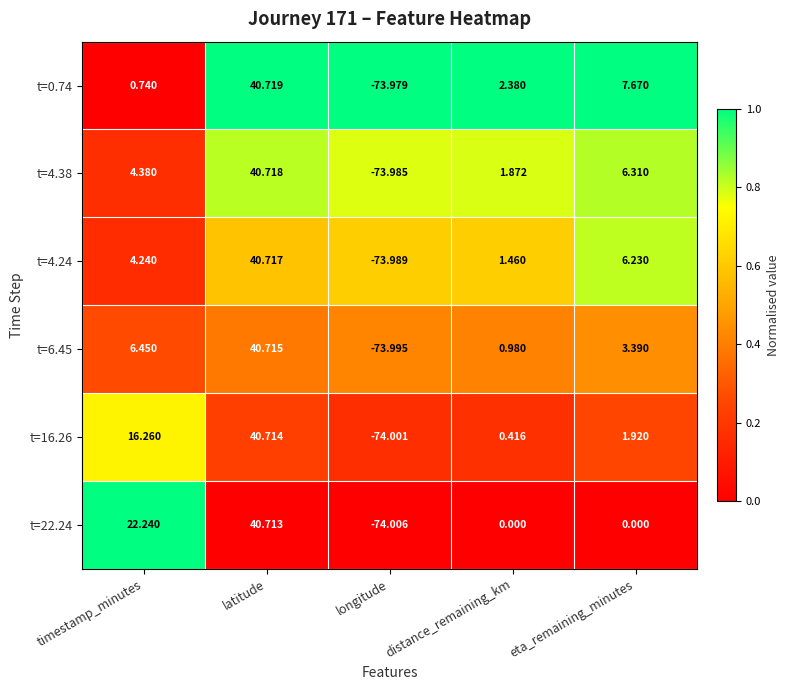

How many distinct data groups are displayed?

6